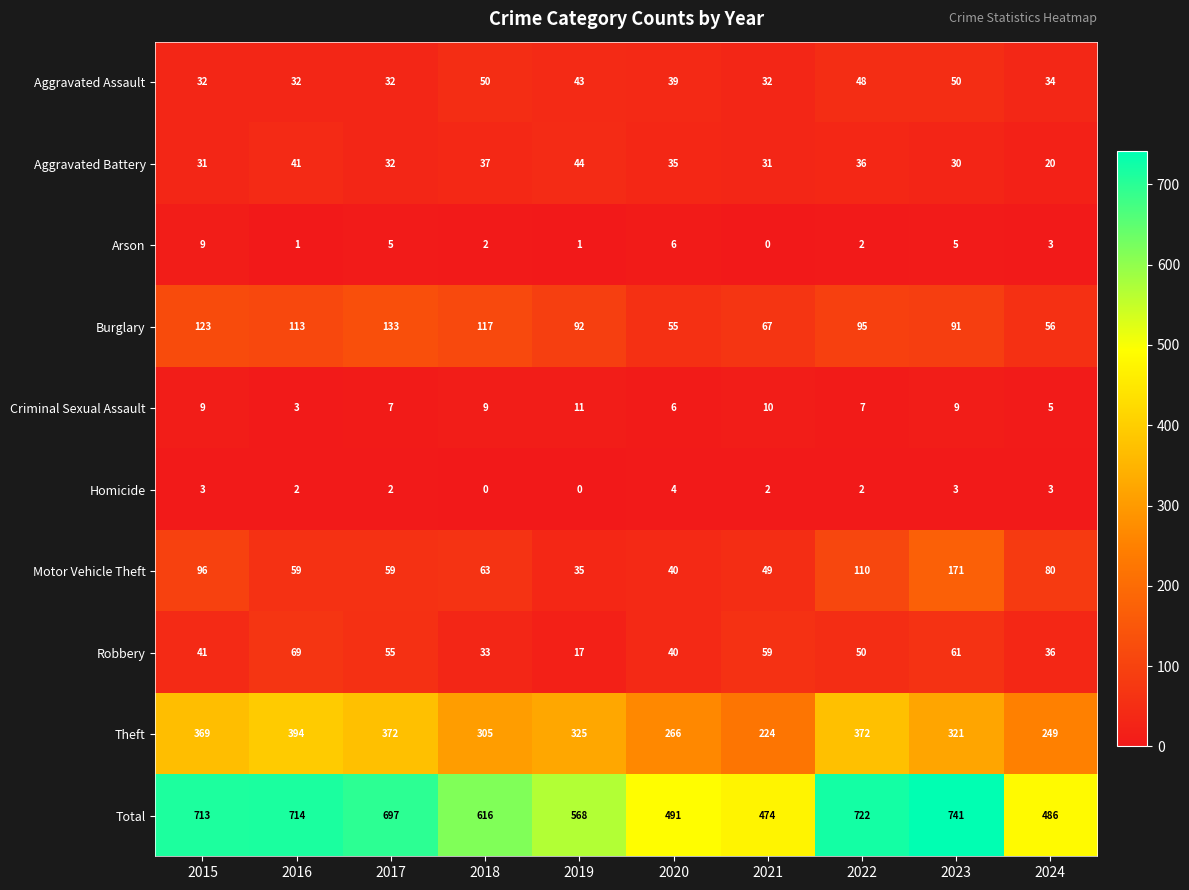

What is the difference between the highest and lowest values at 2018?

616